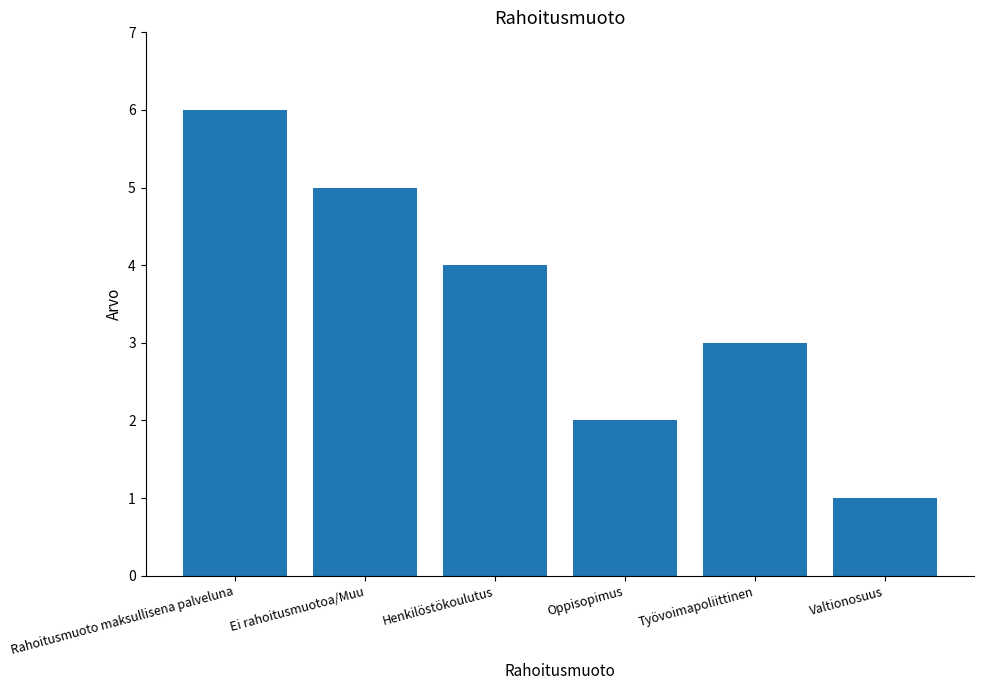

Rank the categories by value from lowest to highest.

Valtionosuus, Oppisopimus, Työvoimapoliittinen, Henkilöstökoulutus, Ei rahoitusmuotoa/Muu, Rahoitusmuoto maksullisena palveluna